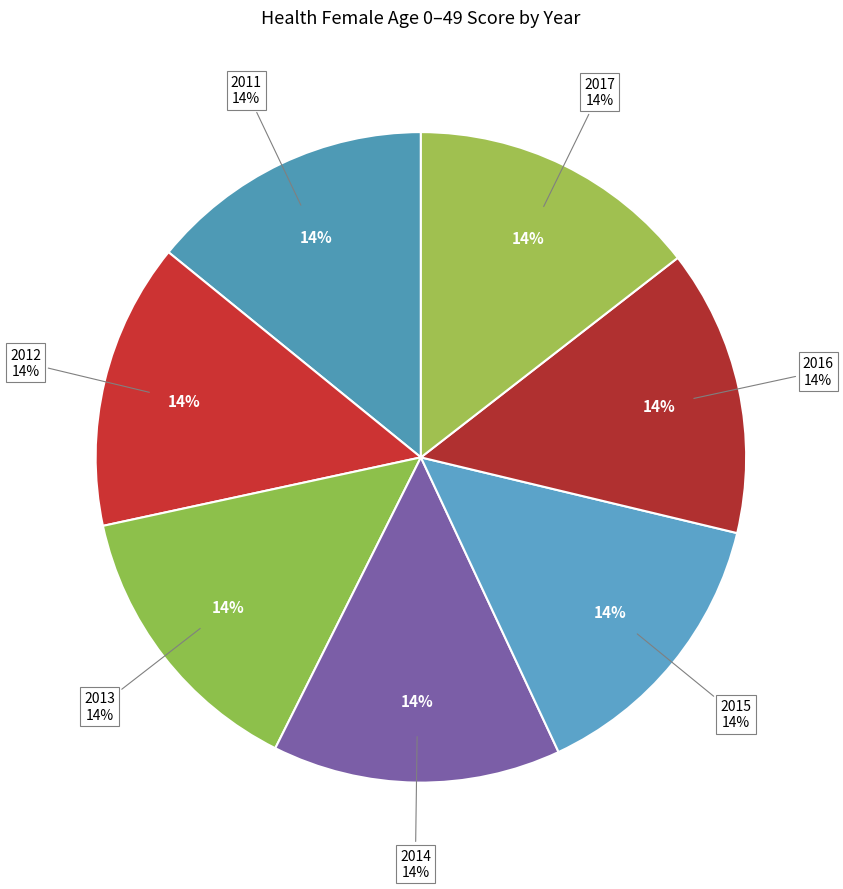

How many segments does this pie chart have?

7